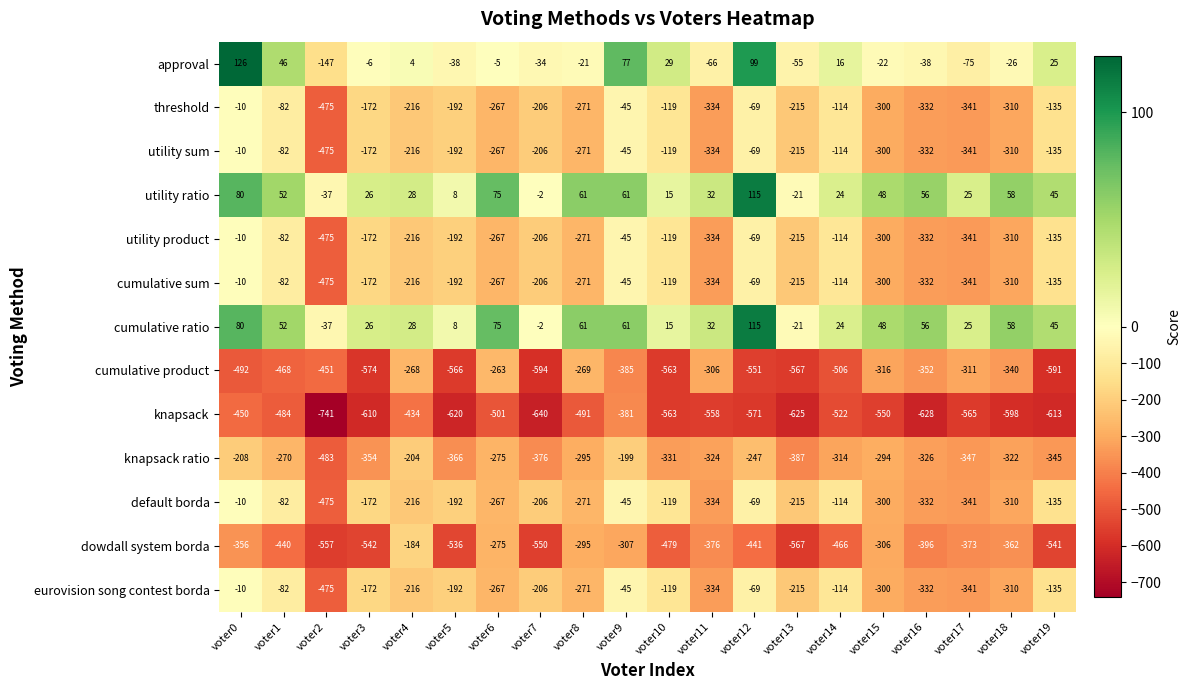

Where does the cumulative ratio series first go above 45?

voter0